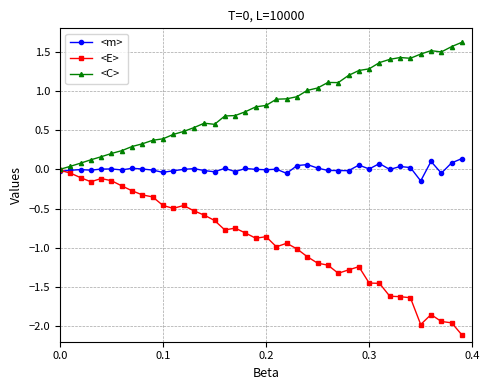

List the series in order of their overall mean, lowest first.

<E>, <m>, <C>